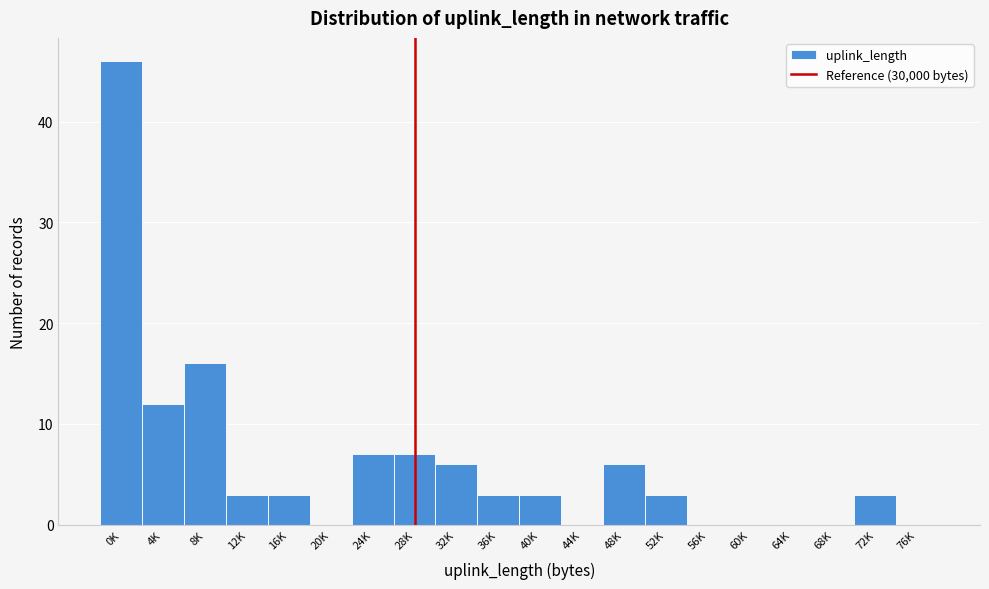

Reading left to right, transcribe all the data shown in this chart.

0K=46	4K=12	8K=16	12K=3	16K=3	20K=0	24K=7	28K=7	32K=6	36K=3	40K=3	44K=0	48K=6	52K=3	56K=0	60K=0	64K=0	68K=0	72K=3	76K=0